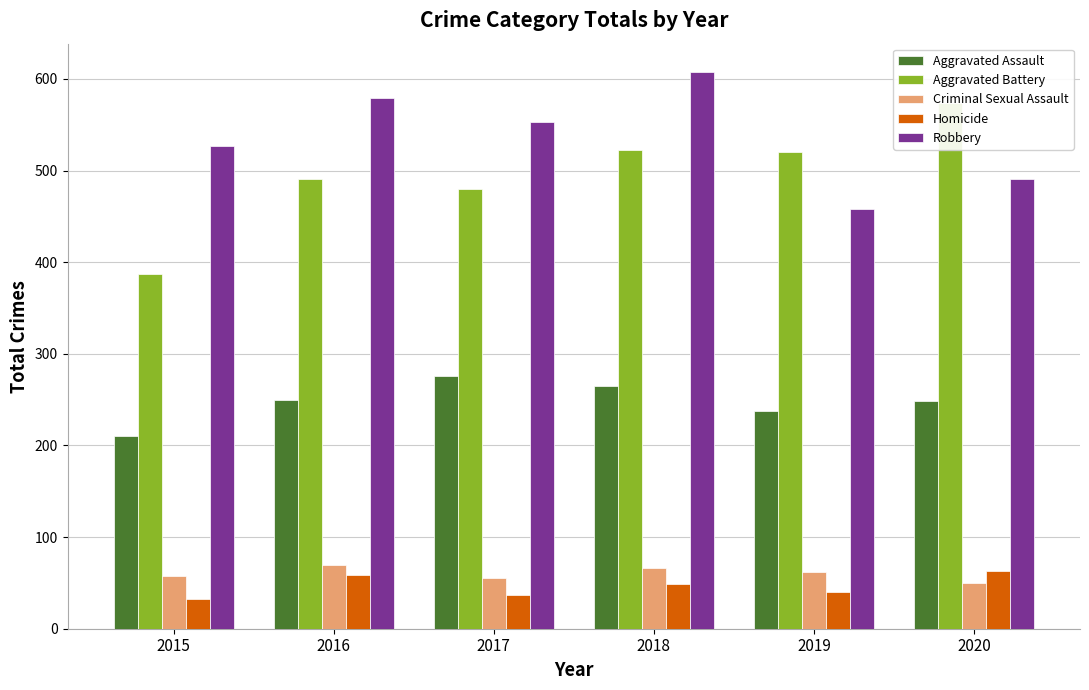

Is it true that Homicide equals 79 at 2016?

False